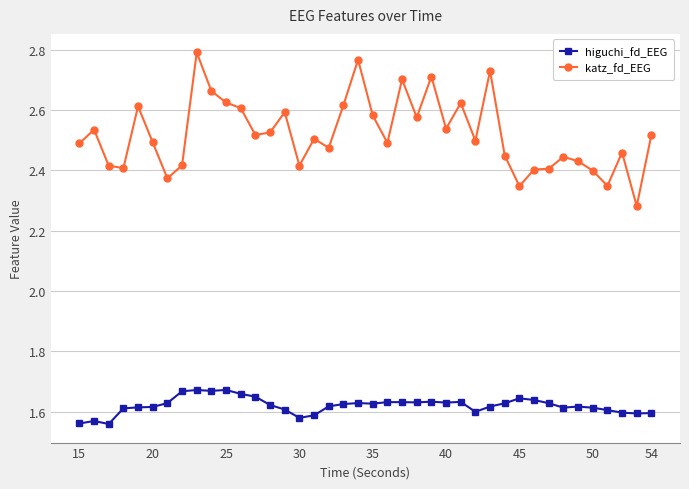

What is the difference between the maximum and minimum values in the katz_fd_EEG series?

0.5